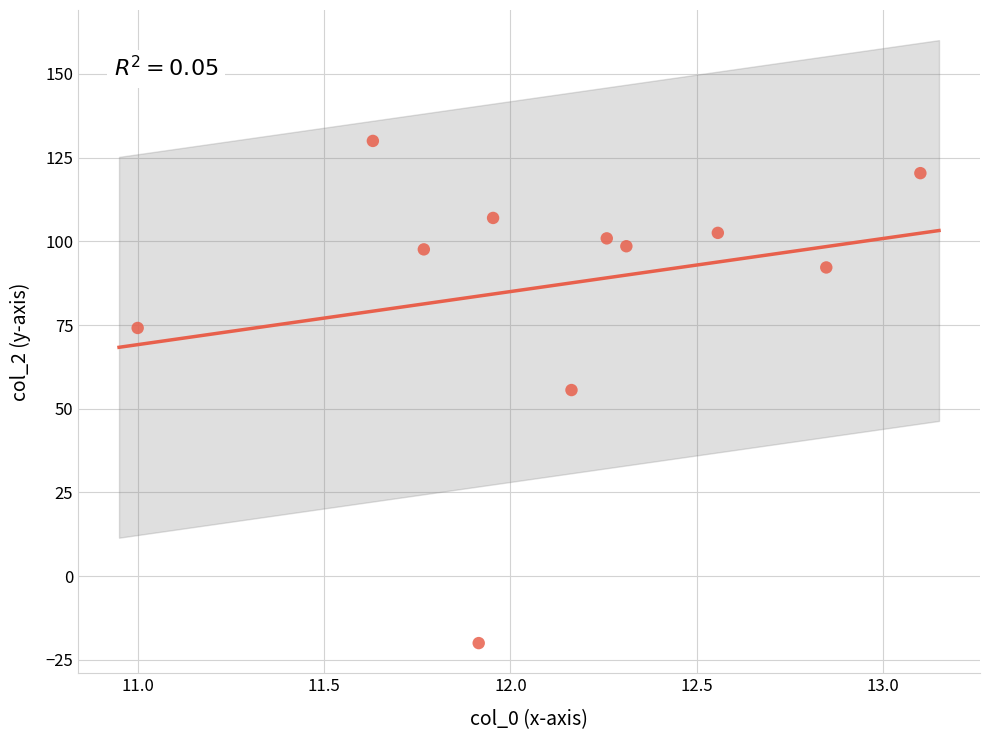

What is the average X value?

12.1